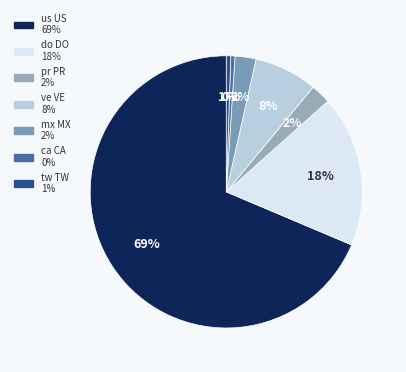

How many slices are in this pie chart?

7